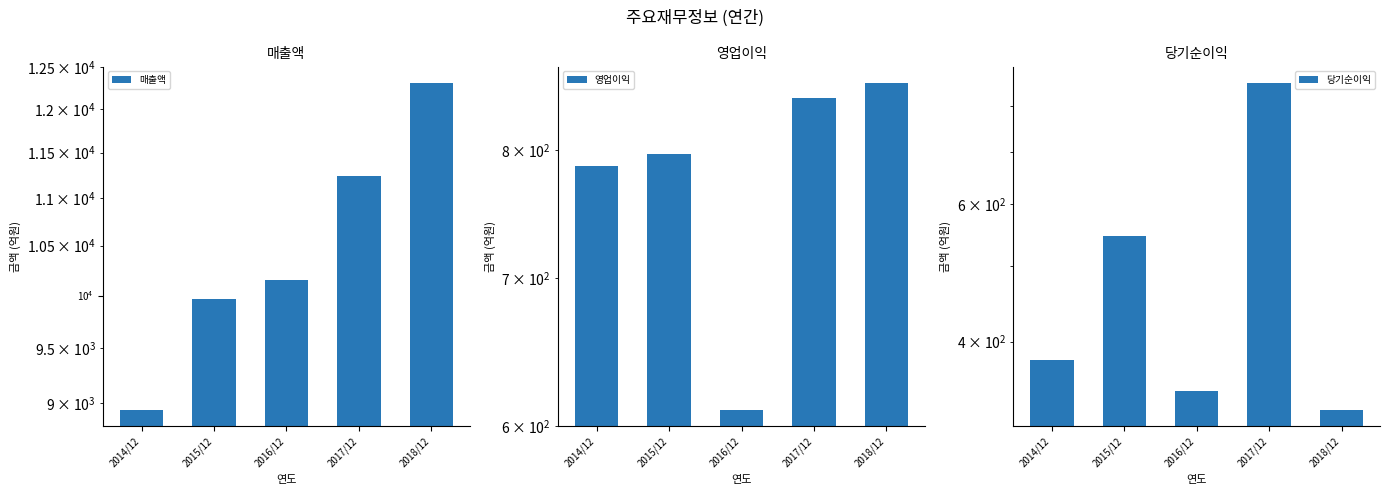

How many series are shown in this chart?

3